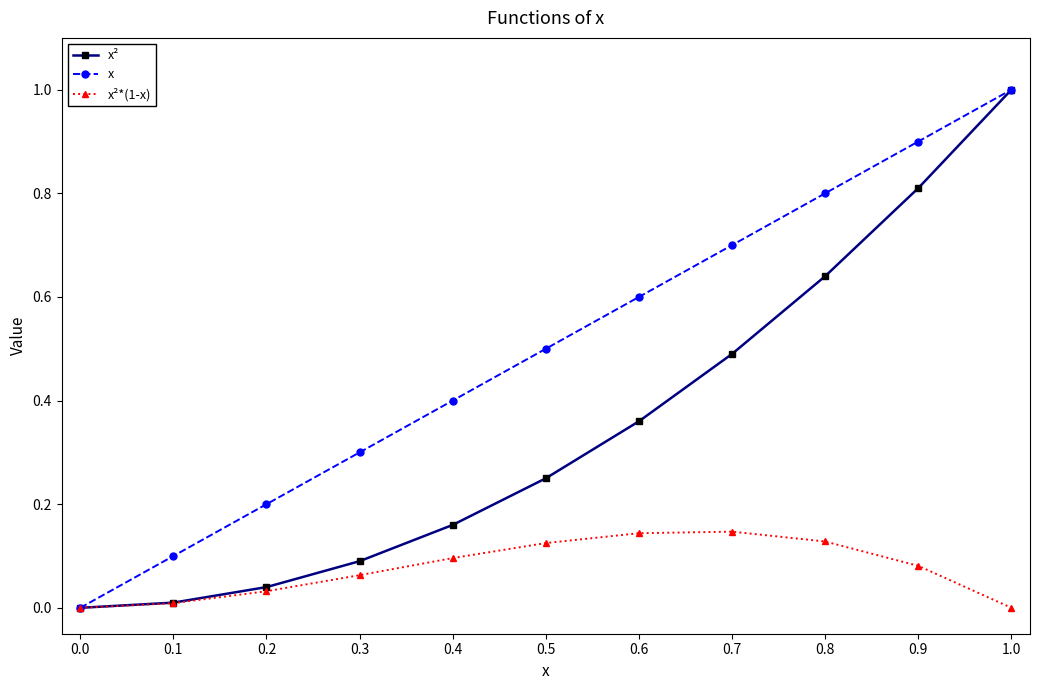

Is the value of x² at 0.6 greater than the value of x at 1.0?

No